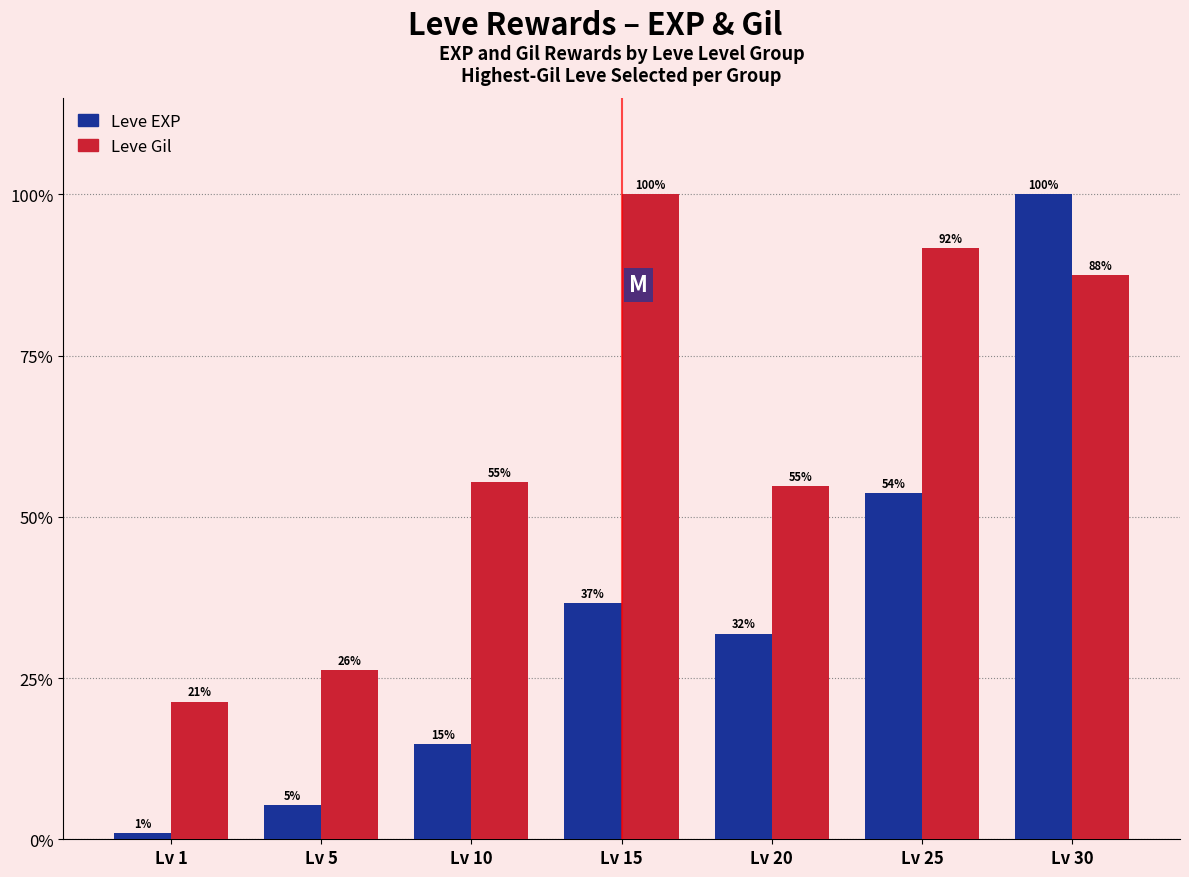

What are all the series names shown in the legend?

Leve EXP, Leve Gil